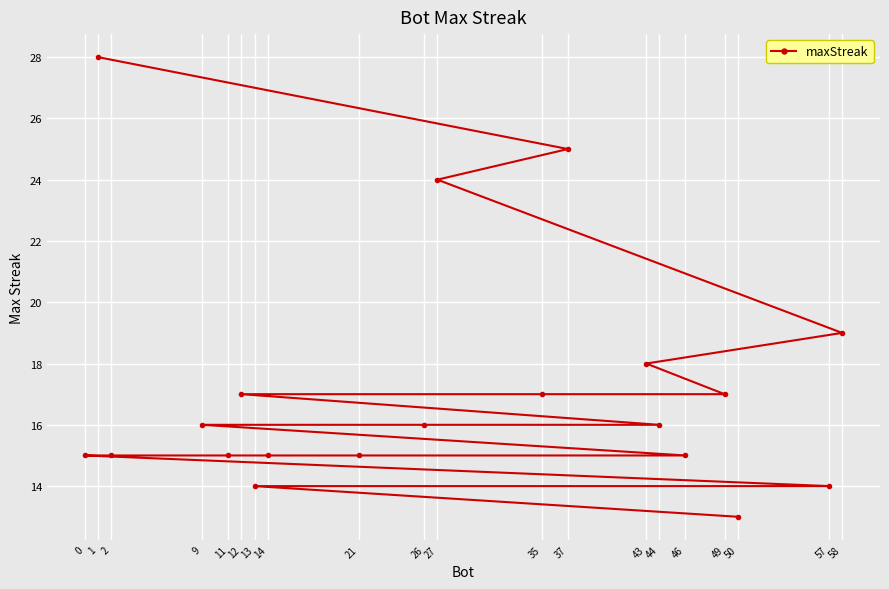

What is the sum of the values at 21 and 1?

43